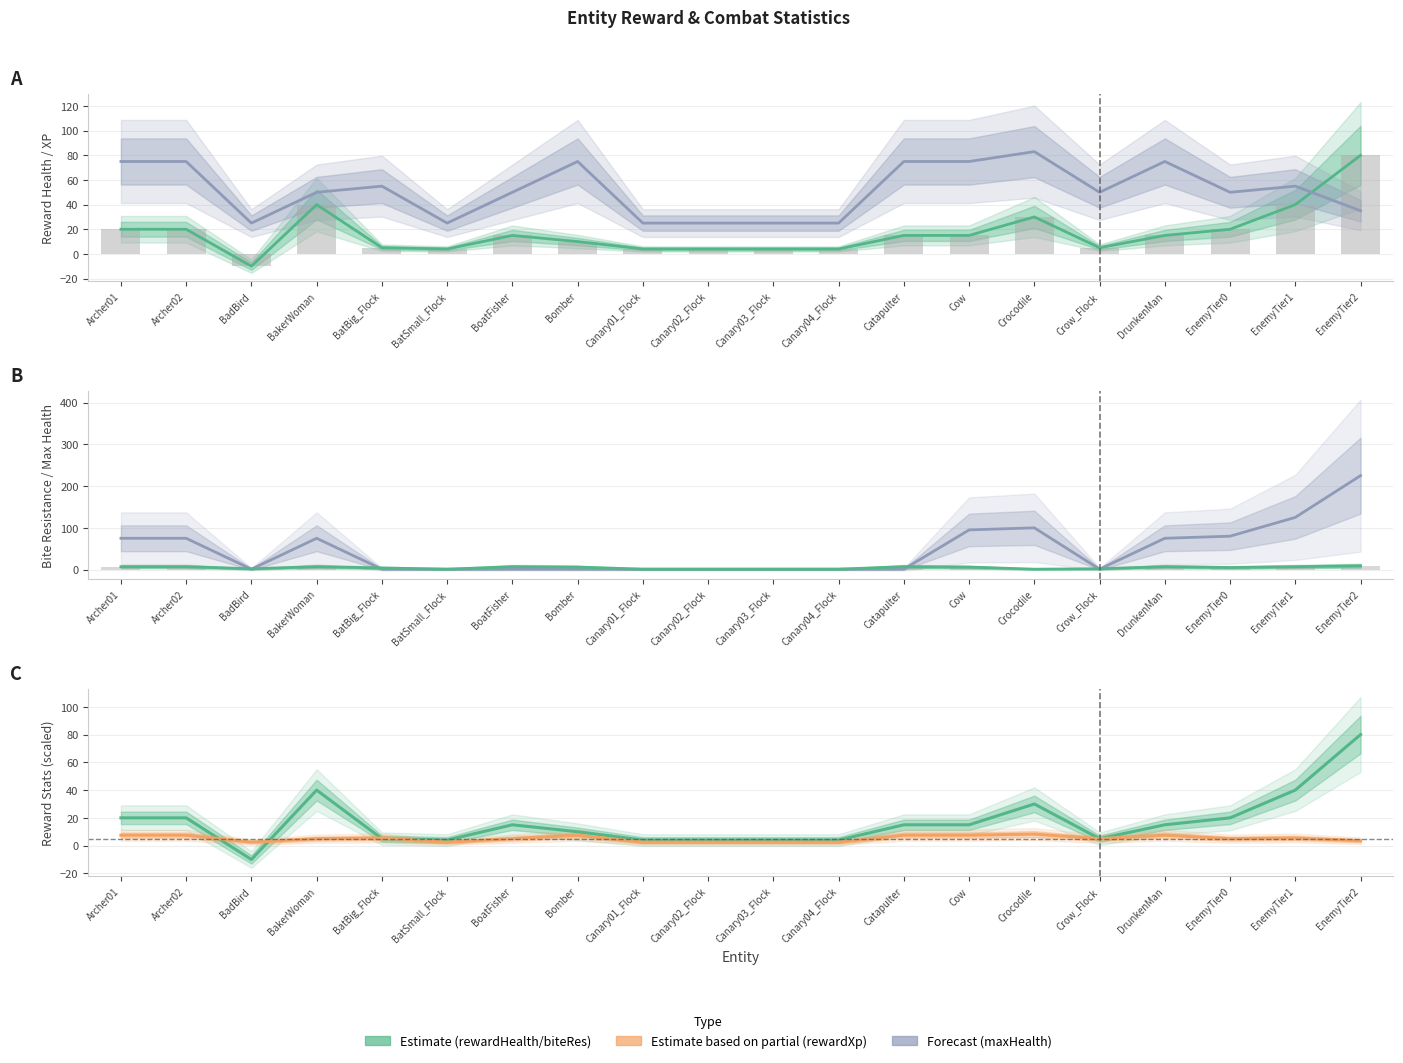

Which series has the widest spread of values?

maxHealth (Forecast)